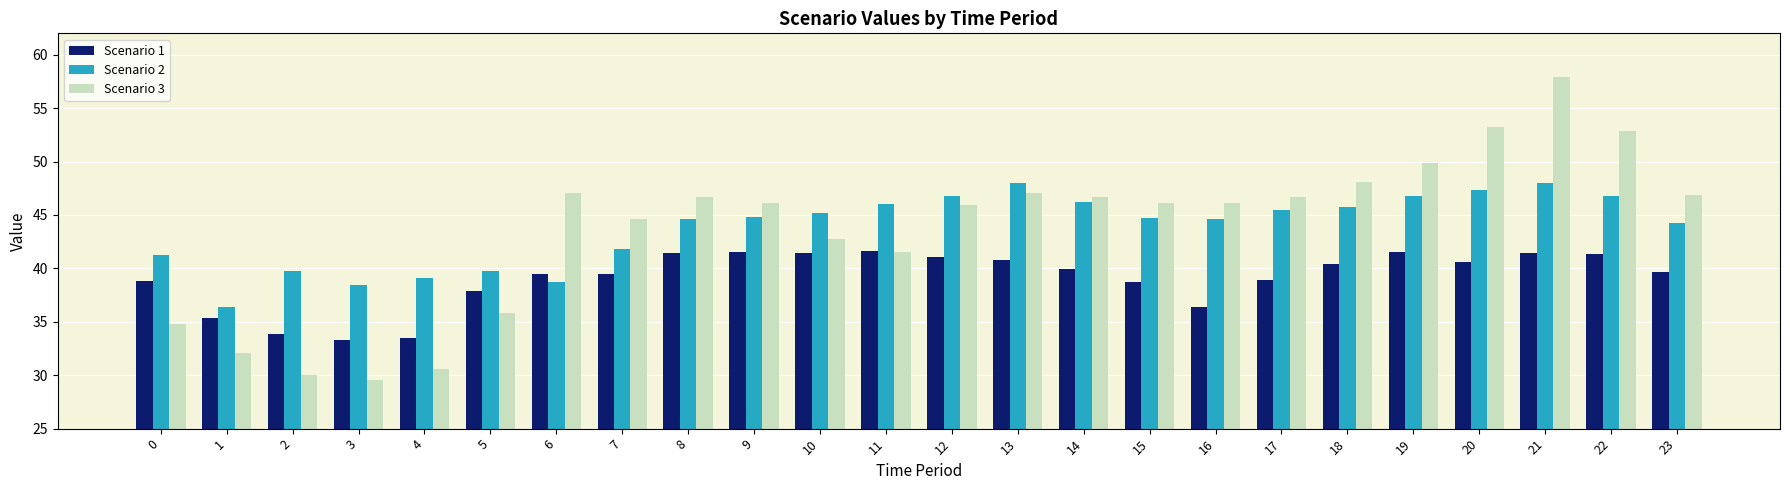

Between 10 and 14, which series saw the biggest shift?

Scenario 3